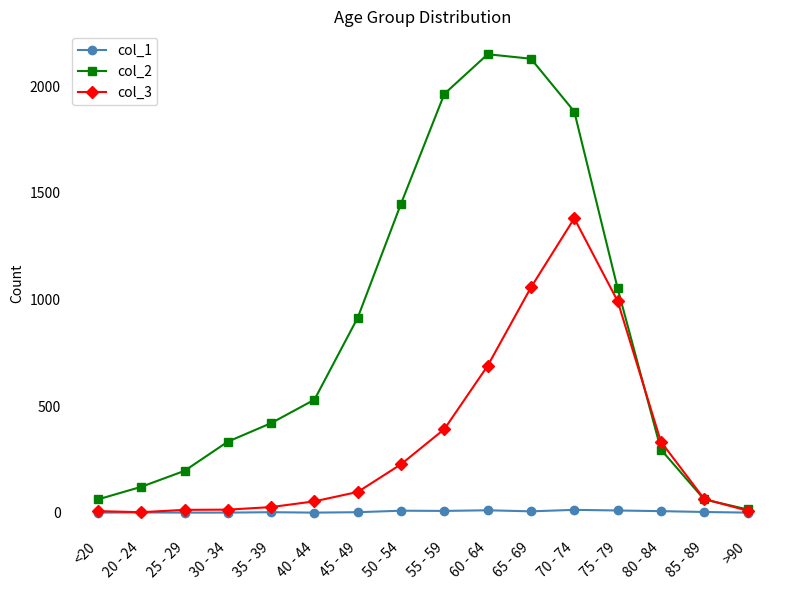

Where is the first local maximum for col_2?

60 - 64